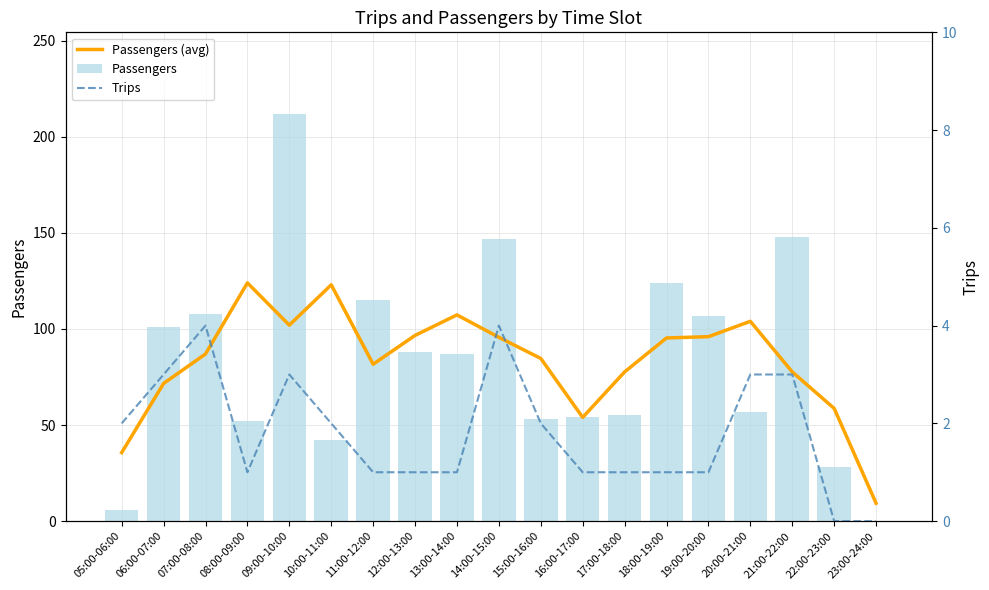

What are all the series names shown in the legend?

Passengers (avg), Passengers, Trips